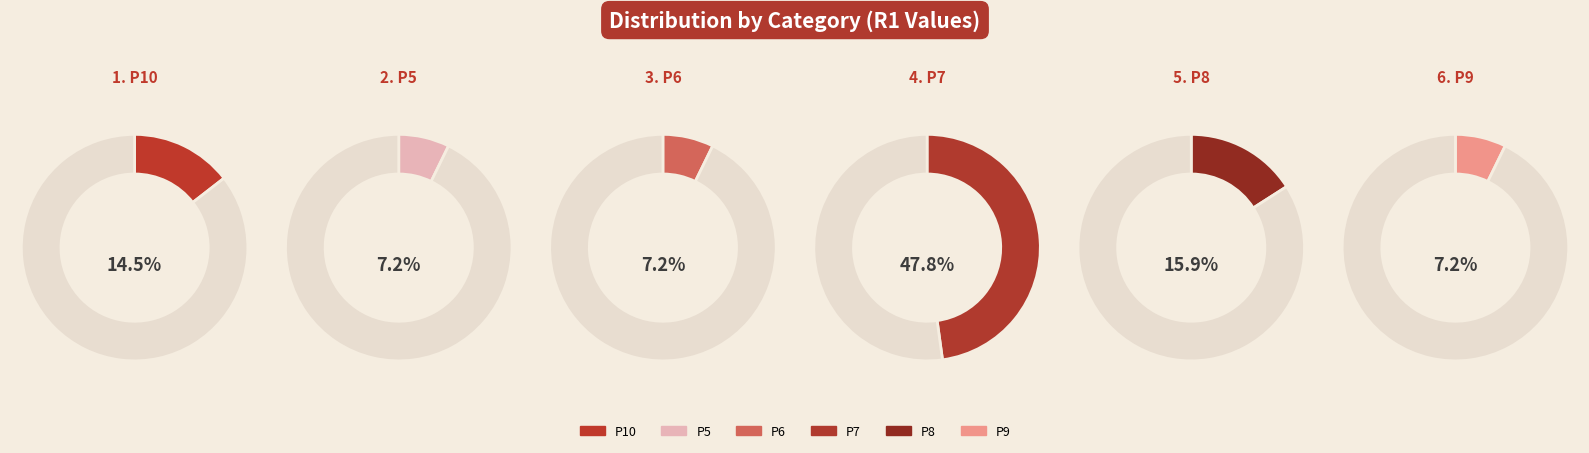

How many segments does this pie chart have?

6